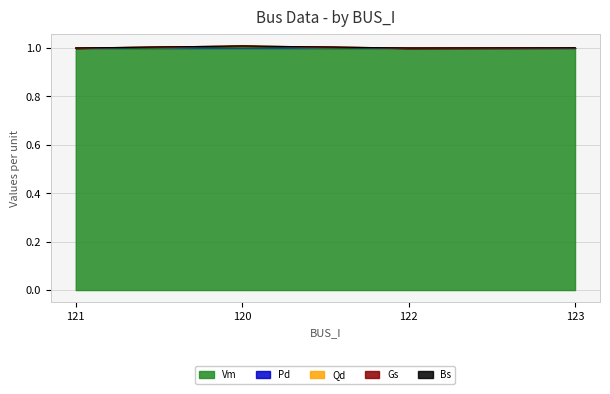

What is the total value across all series at 121?

3.0